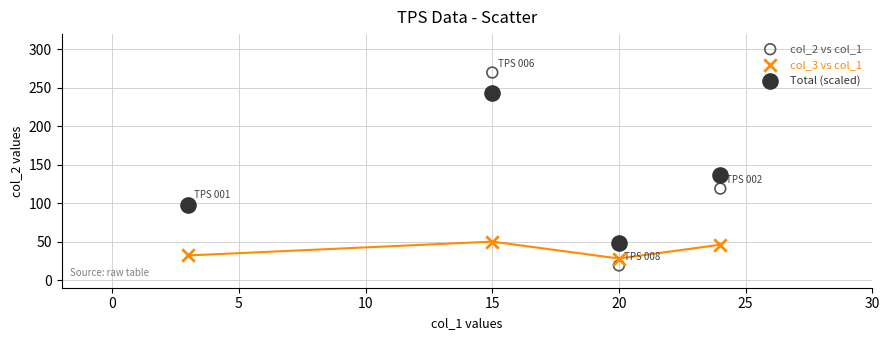

Which series contains the lowest Y value?

col_2 vs col_1